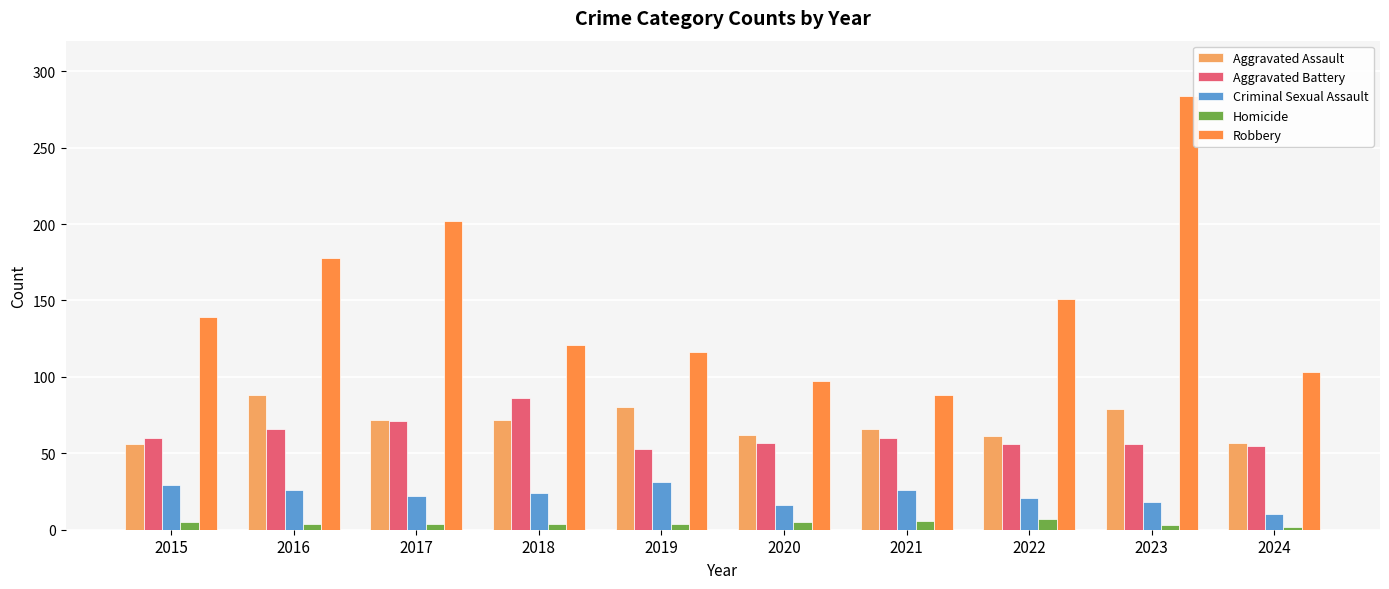

Is the value of Criminal Sexual Assault at 2022 greater than the value of Aggravated Assault at 2022?

No